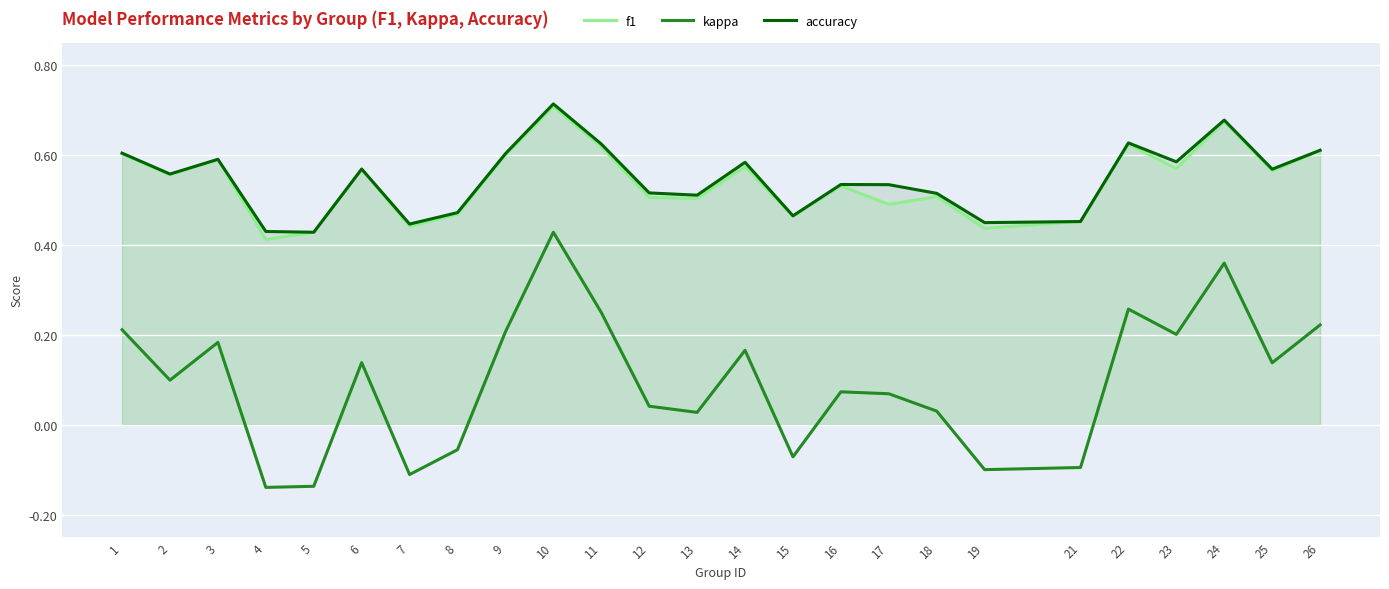

True or false: accuracy and kappa cross at least once.

False